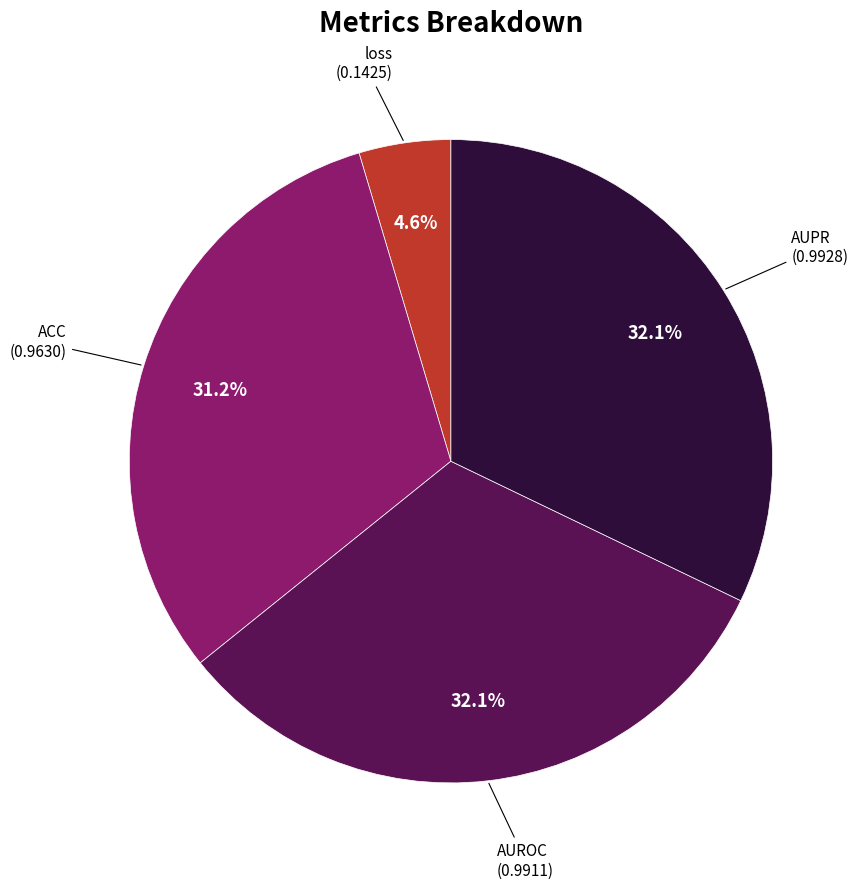

Is ACC the majority of the pie?

No